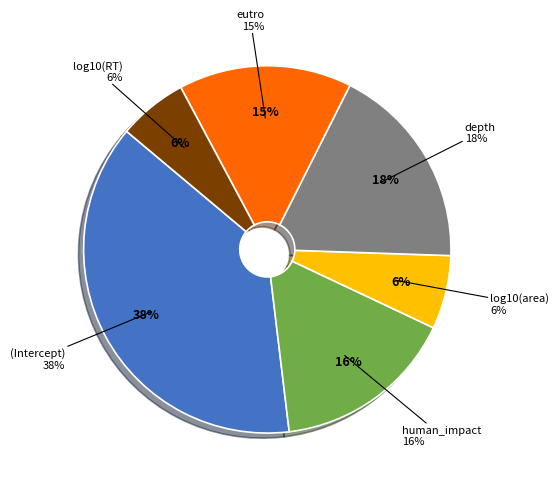

What is the smallest slice in the pie chart?

log10(RT)